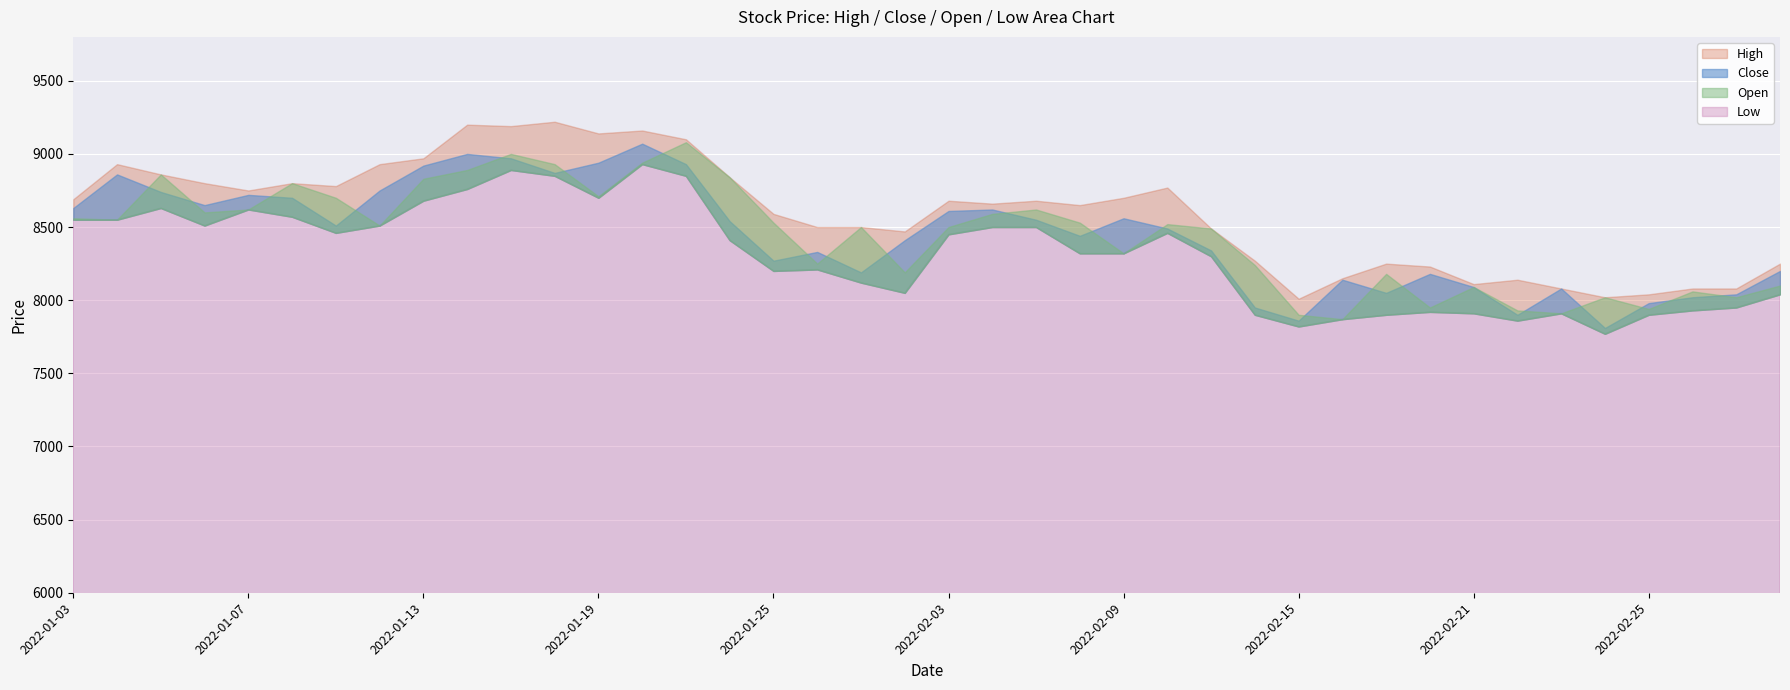

The Open series shows 7870 at 2022-02-16. True or false?

True